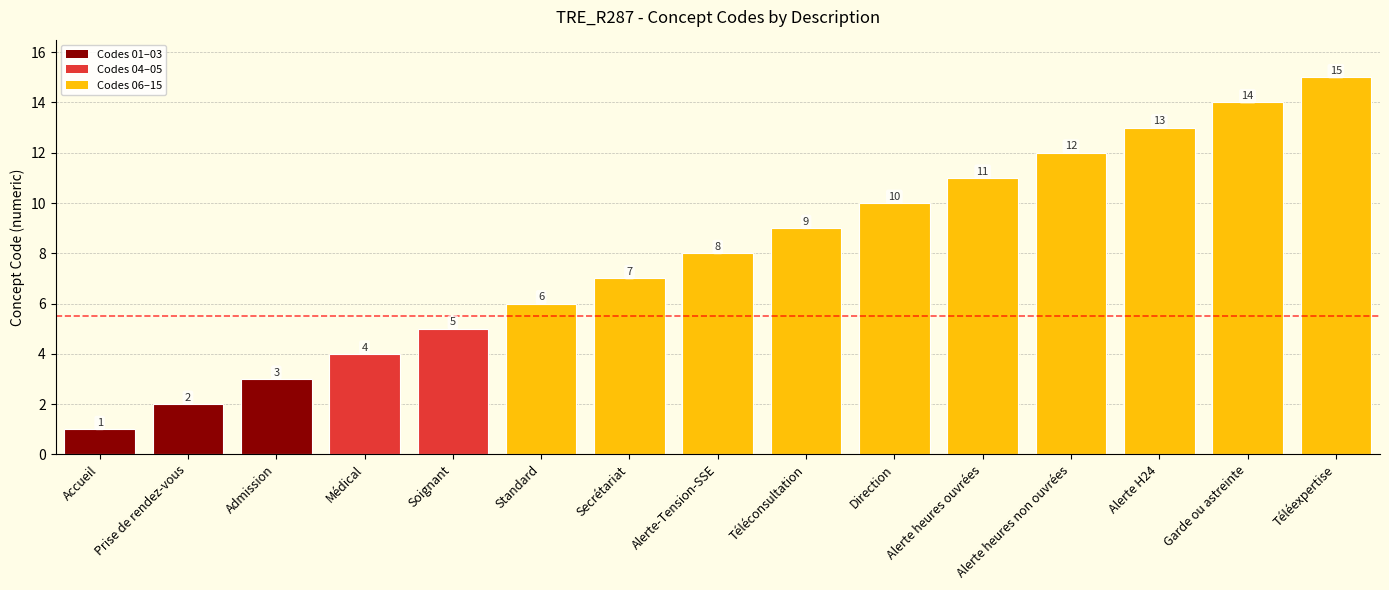

The value at Standard is 6. True or false?

True